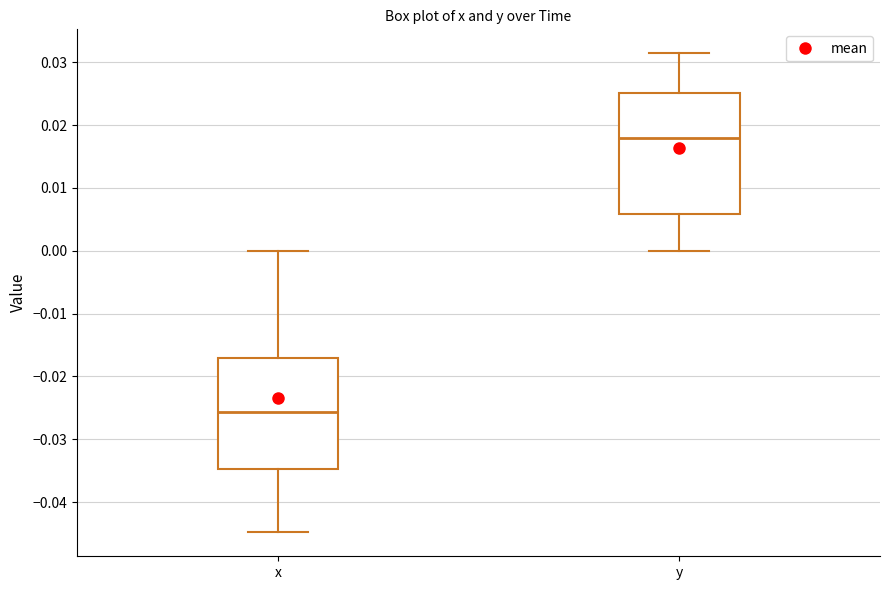

Which box's median line is the highest?

y